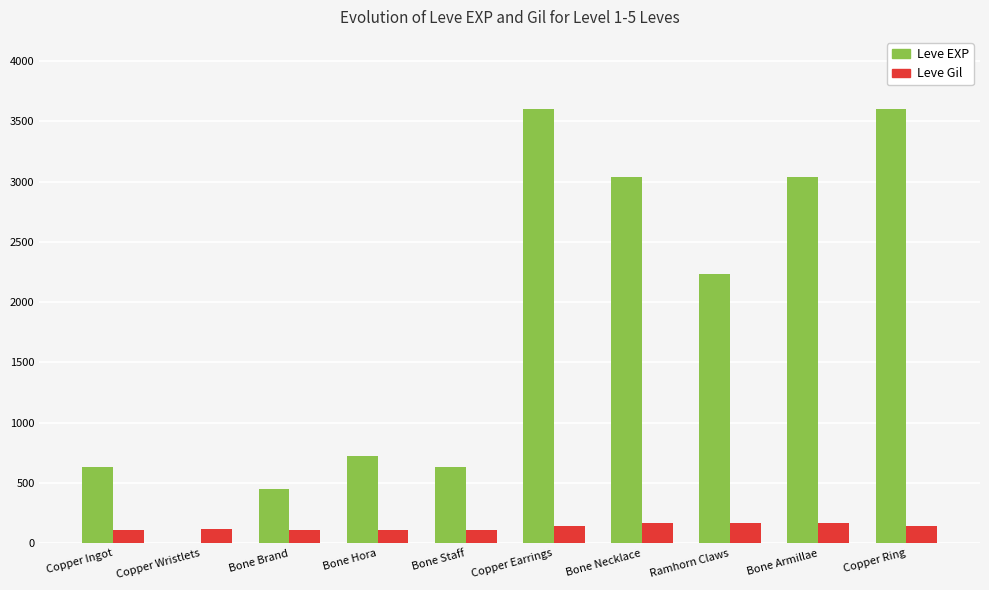

What is the highest value of the Leve Gil series?

170